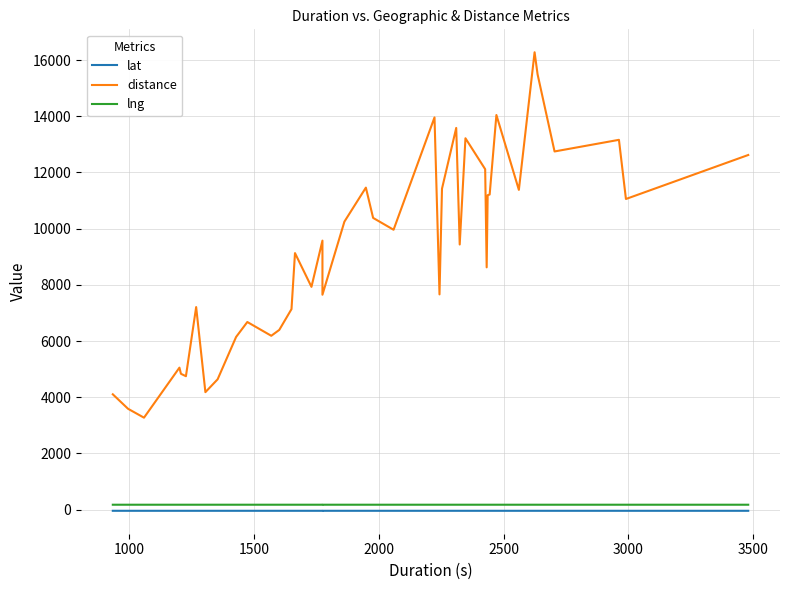

Is it true that lat equals -73.2 at 9?

False